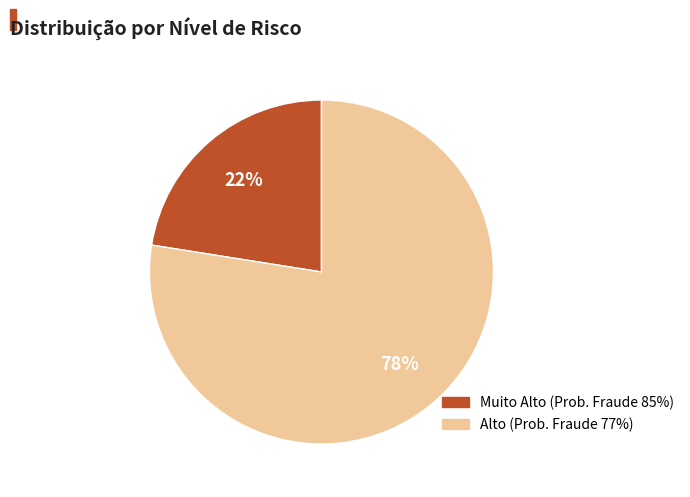

To the nearest percent, what is the average slice percentage?

50%